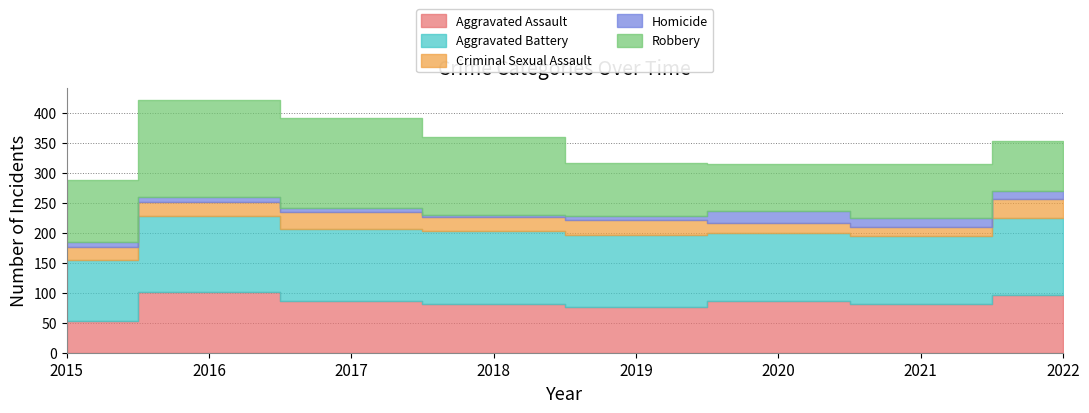

Reading left to right, transcribe all the data shown in this chart.

Aggravated Assault: 2015=53	2016=101	2017=87	2018=81	2019=76	2020=86	2021=81	2022=97
Aggravated Battery: 2015=102	2016=127	2017=120	2018=122	2019=120	2020=114	2021=113	2022=128
Criminal Sexual Assault: 2015=22	2016=24	2017=27	2018=23	2019=25	2020=16	2021=16	2022=31
Homicide: 2015=8	2016=7	2017=7	2018=4	2019=7	2020=21	2021=15	2022=14
Robbery: 2015=103	2016=162	2017=151	2018=130	2019=89	2020=78	2021=89	2022=83